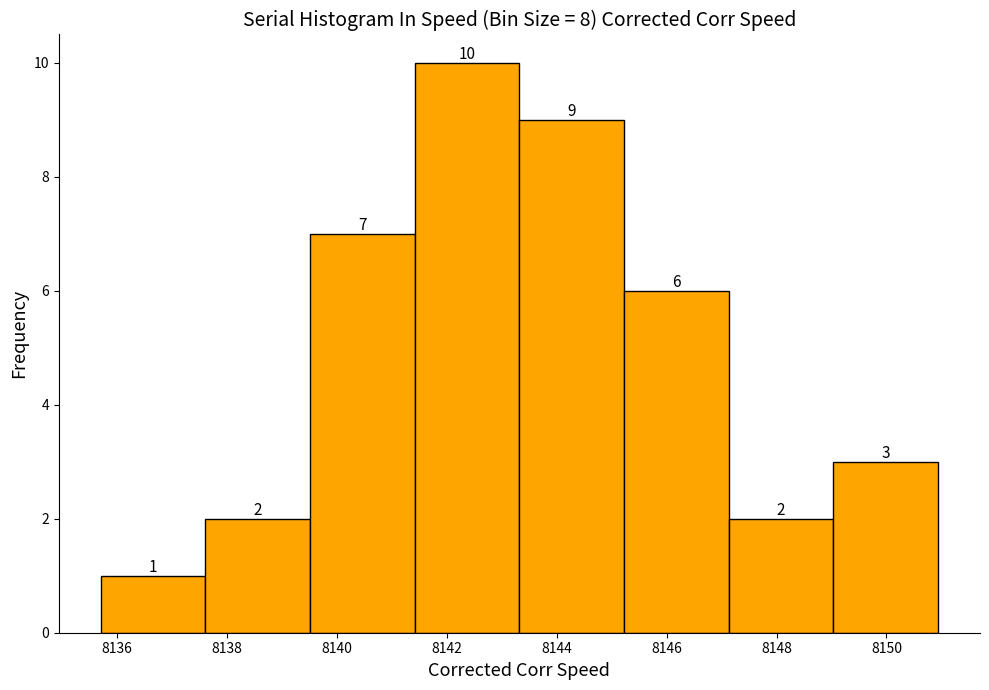

Reading left to right, list every bar in this chart as the range it spans on the x-axis followed by its height. The bar edges are not printed on the chart, so give them approximately, as read against the axis.

8135.8 to 8137.6: 1
8137.6 to 8139.6: 2
8139.6 to 8141.4: 7
8141.4 to 8143.4: 10
8143.4 to 8145.2: 9
8145.2 to 8147.2: 6
8147.2 to 8149.0: 2
8149.0 to 8151.0: 3